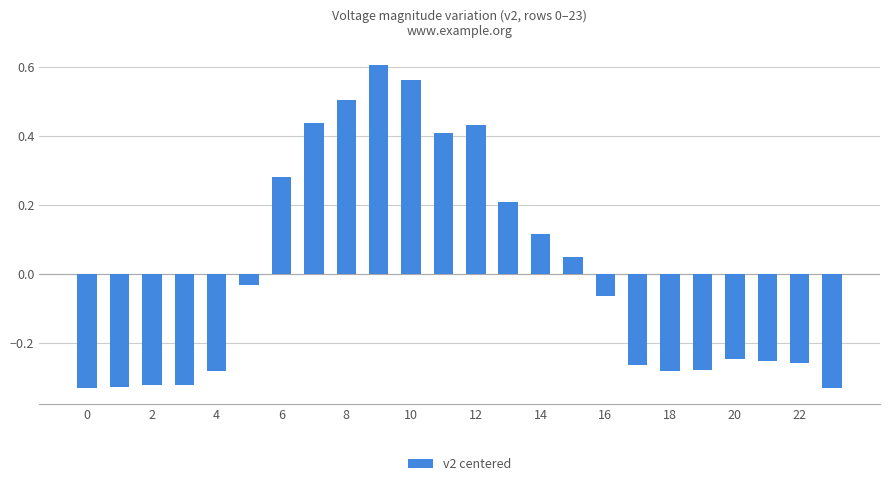

What is the difference between the second highest and minimum values?

0.9